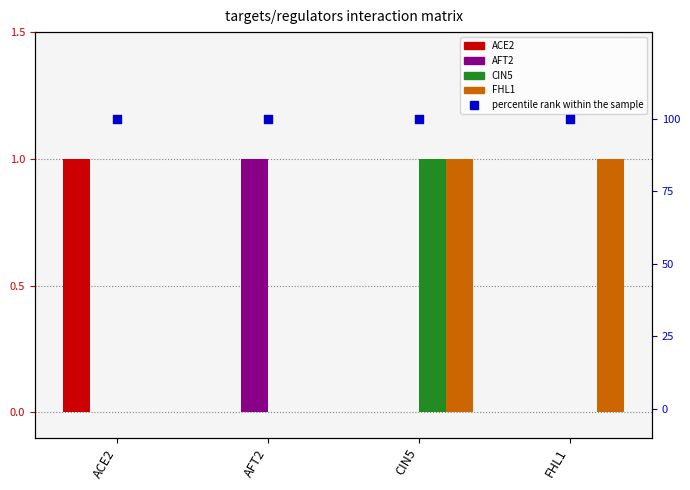

At which category is the sum across all series the highest?

CIN5